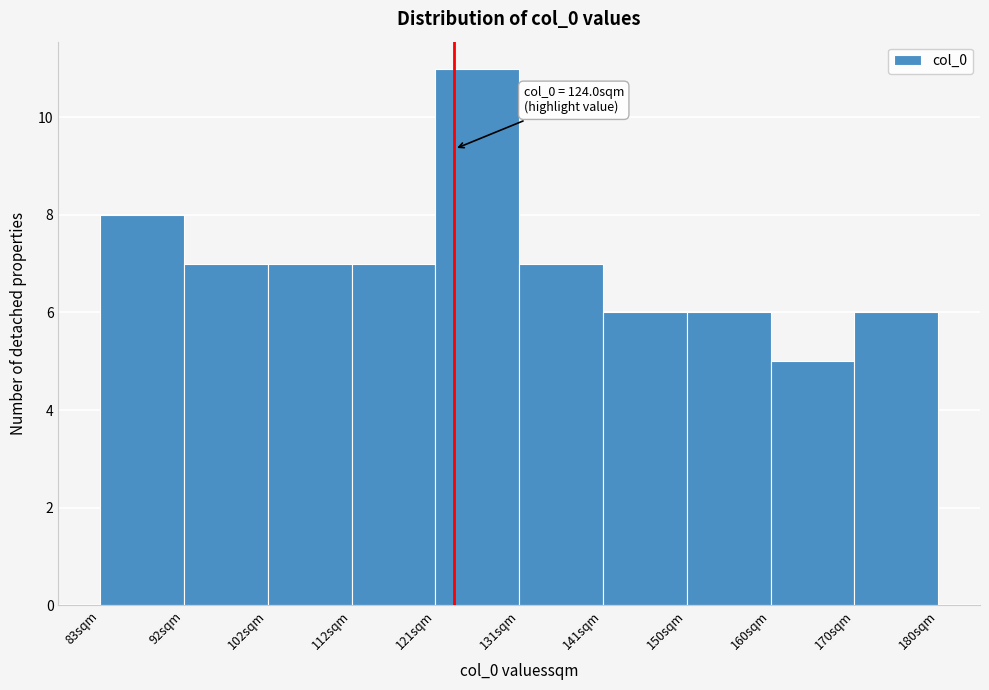

Over which range of the x-axis is the bar tallest?

121.8 to 131.5